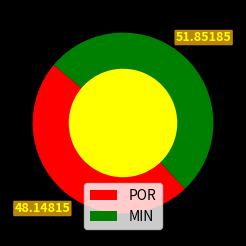

What is the smallest slice in the pie chart?

POR